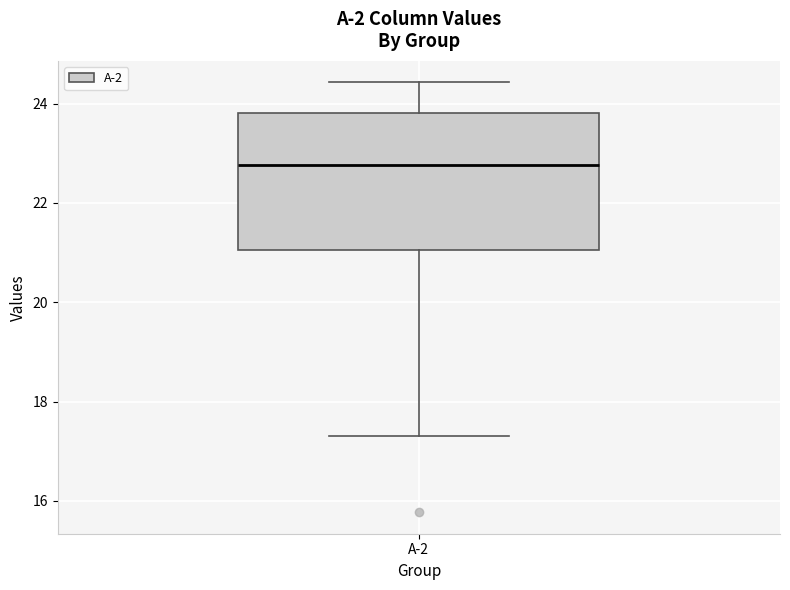

Transcribe this box plot: give where the median line is, the range the box spans, and where the two whiskers end, as read against the y-axis. The values are not printed on the chart, so give them approximately, as read against the axis.

median 22.8, box 21.0 to 23.8, whiskers 17.4 to 24.4